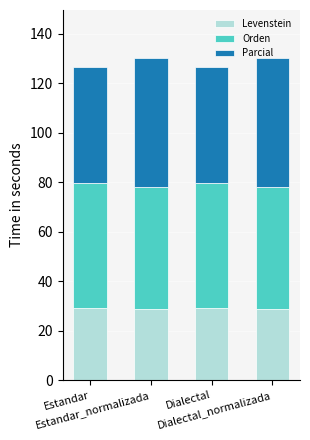

What is the highest value of the Levenstein series?

29.2